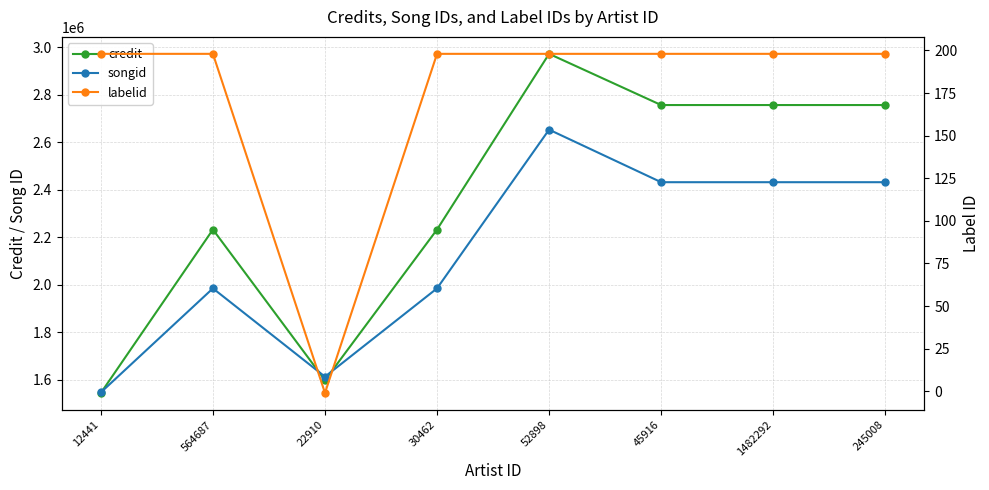

True or false: songid has a value of 1117572 at 45916.

False